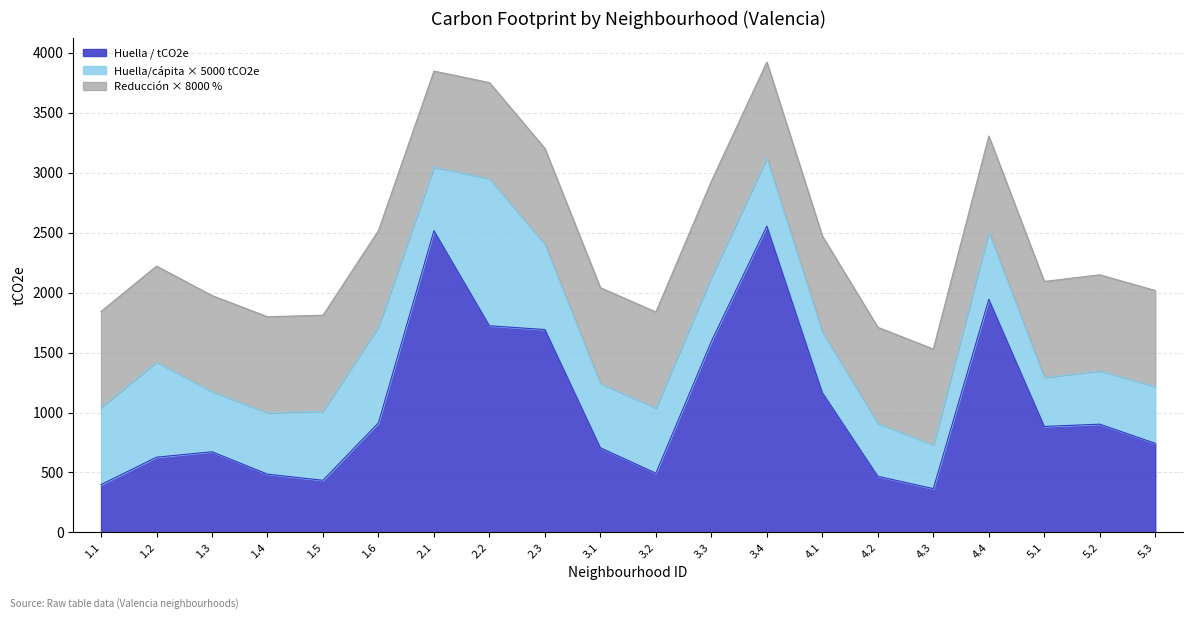

What is the difference between the highest and lowest values at 1.5?

434.8